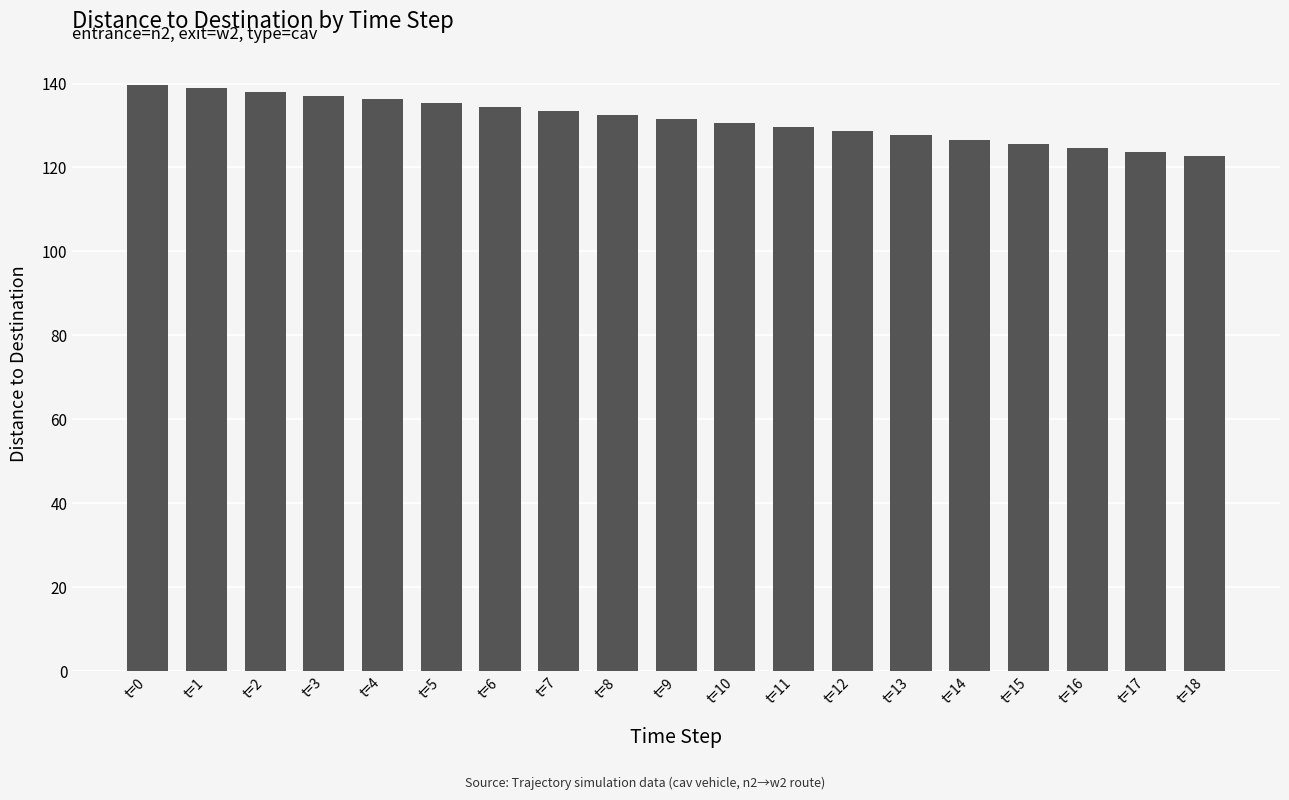

The value at t=13 is 209.0. True or false?

False